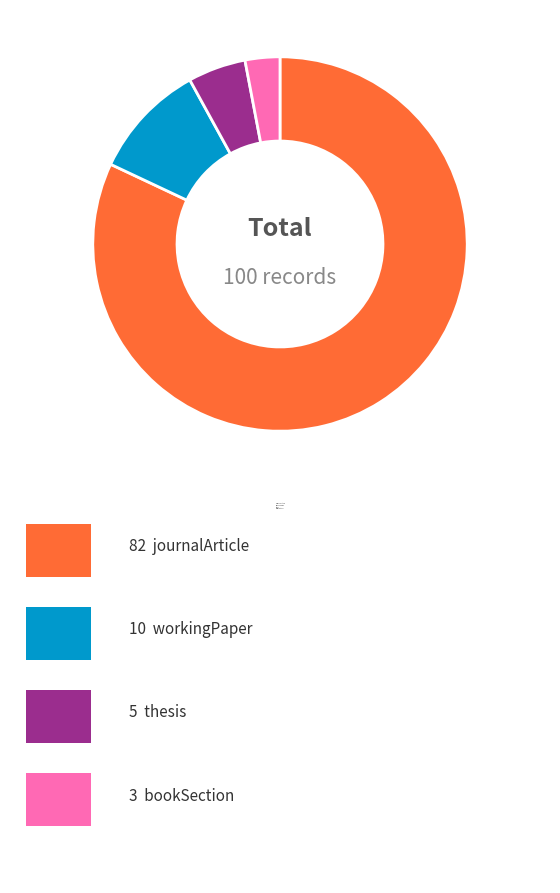

Rank the categories by value from highest to lowest.

journalArticle, workingPaper, thesis, bookSection